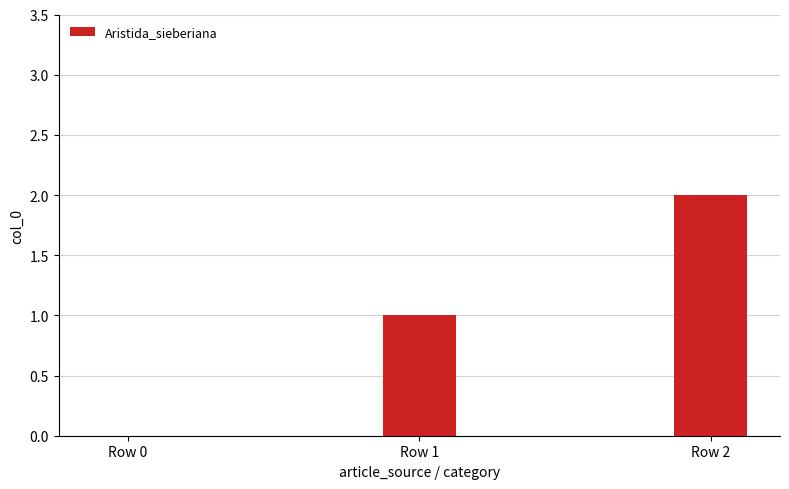

True or false: the data shows 2 at Row 1.

False